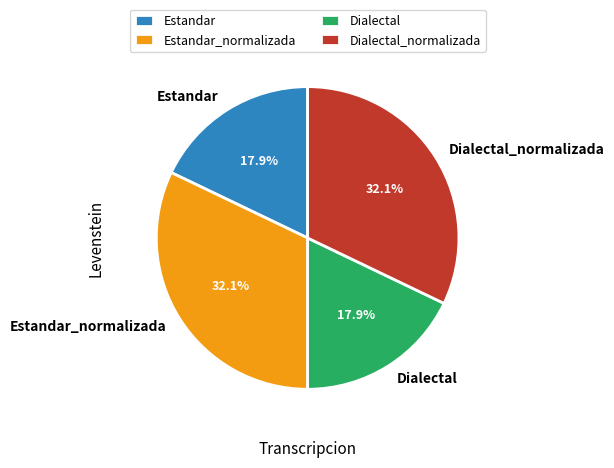

What percentage is NOT represented by Dialectal_normalizada?

67.9%